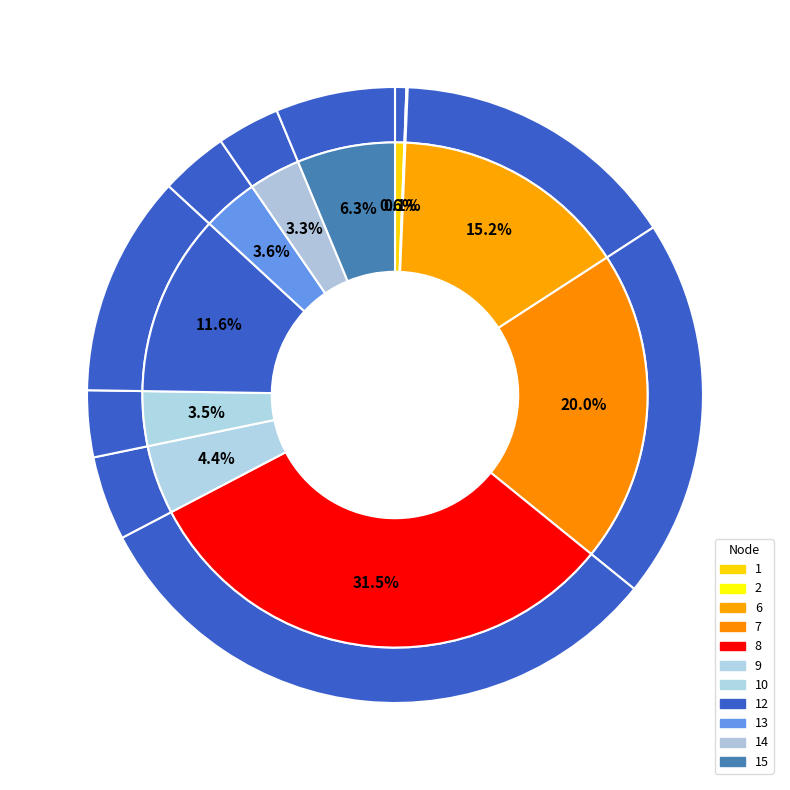

Is the sum of 7 and 15 greater than half?

No